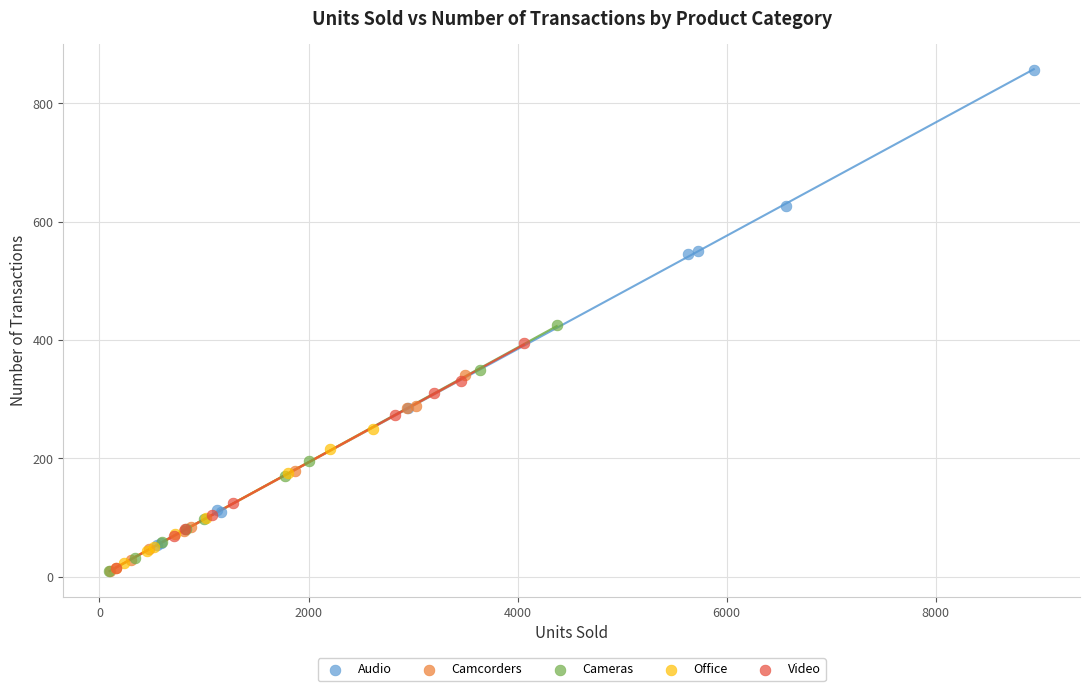

What are all the series names shown in the legend?

Audio, Camcorders, Cameras, Office, Video